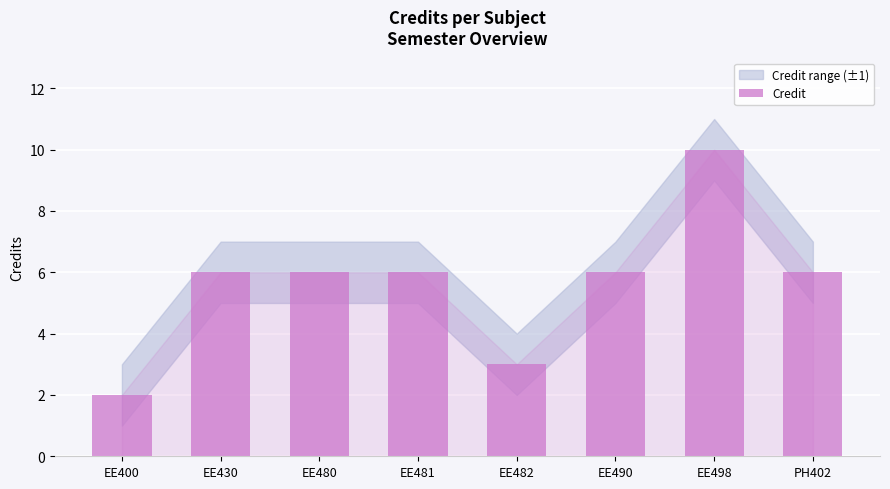

Reading left to right, what are all the values shown in this chart?

EE400=2	EE430=6	EE480=6	EE481=6	EE482=3	EE490=6	EE498=10	PH402=6